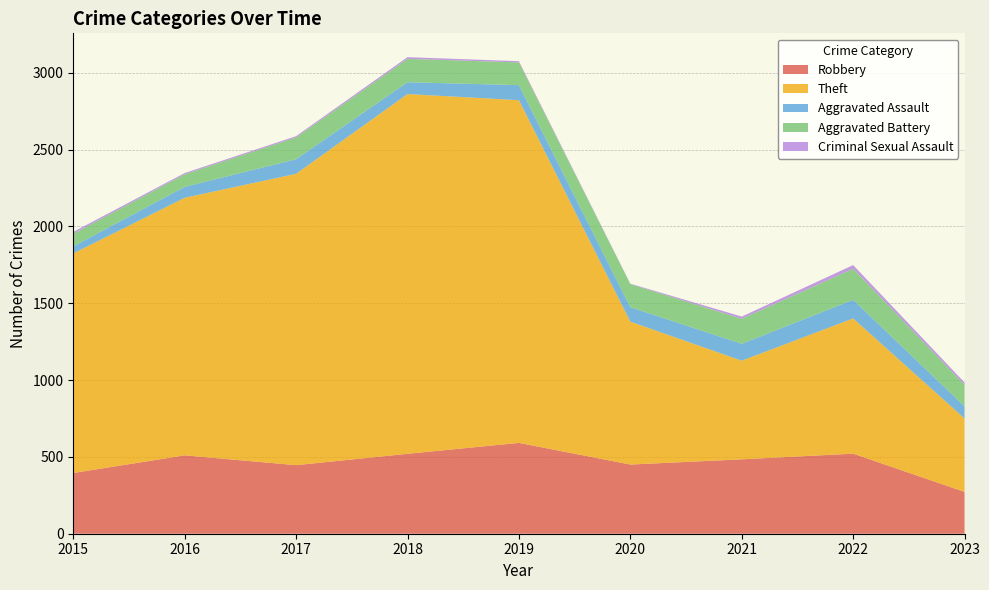

Reading left to right, transcribe all the data shown in this chart.

Robbery: 395	510	446	520	591	450	484	521	272
Theft: 1429	1676	1896	2341	2230	930	642	880	478
Aggravated Assault: 46	71	95	77	98	94	110	121	79
Aggravated Battery: 82	82	142	152	148	150	163	202	140
Criminal Sexual Assault: 12	8	8	11	8	3	14	24	15